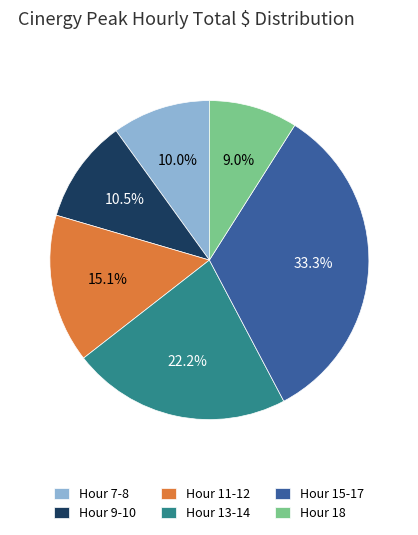

What percentage is NOT represented by Hour 18?

91.0%